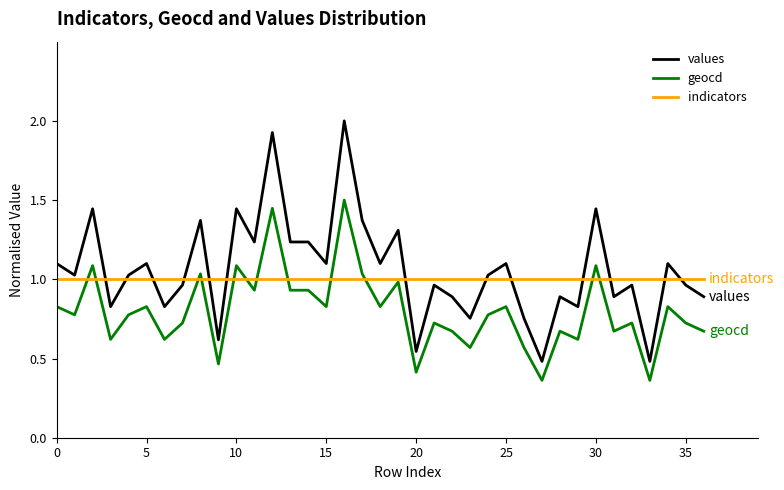

List the series in order of their peak value, highest first.

values, geocd, indicators